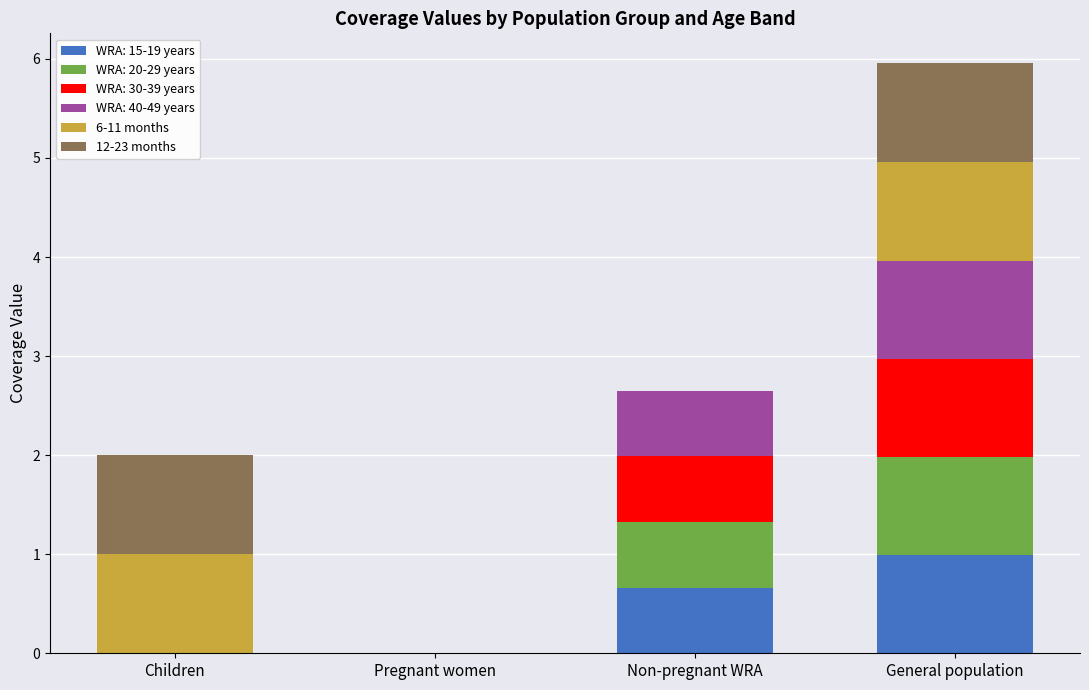

At which category is the sum across all series the highest?

General population